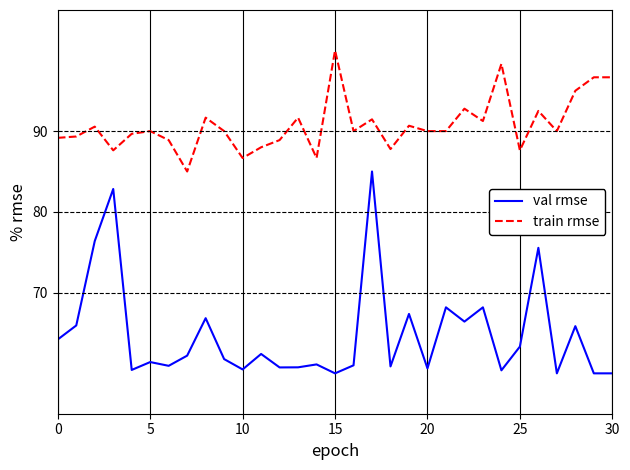

Rank the series by their average value, from highest to lowest.

train rmse, val rmse